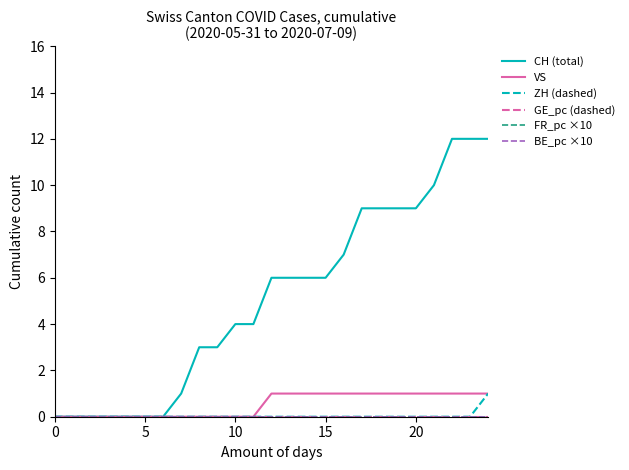

Does the chart have visible grid lines?

No